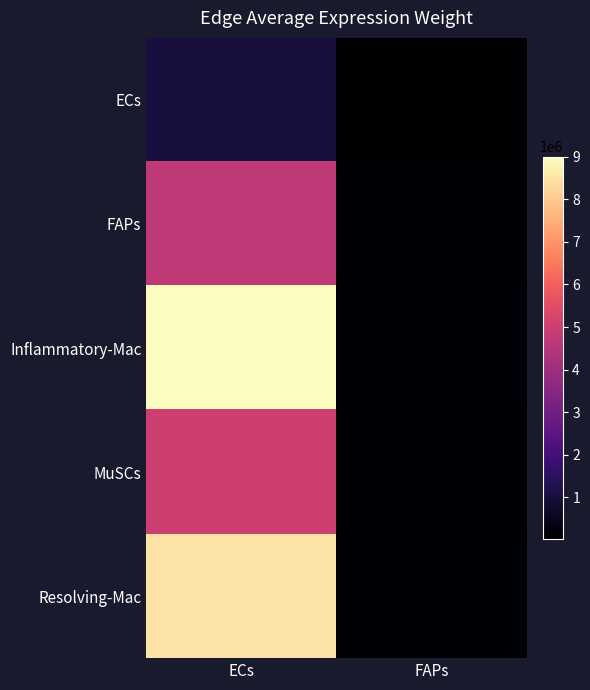

At which category is the sum across all series the highest?

ECs